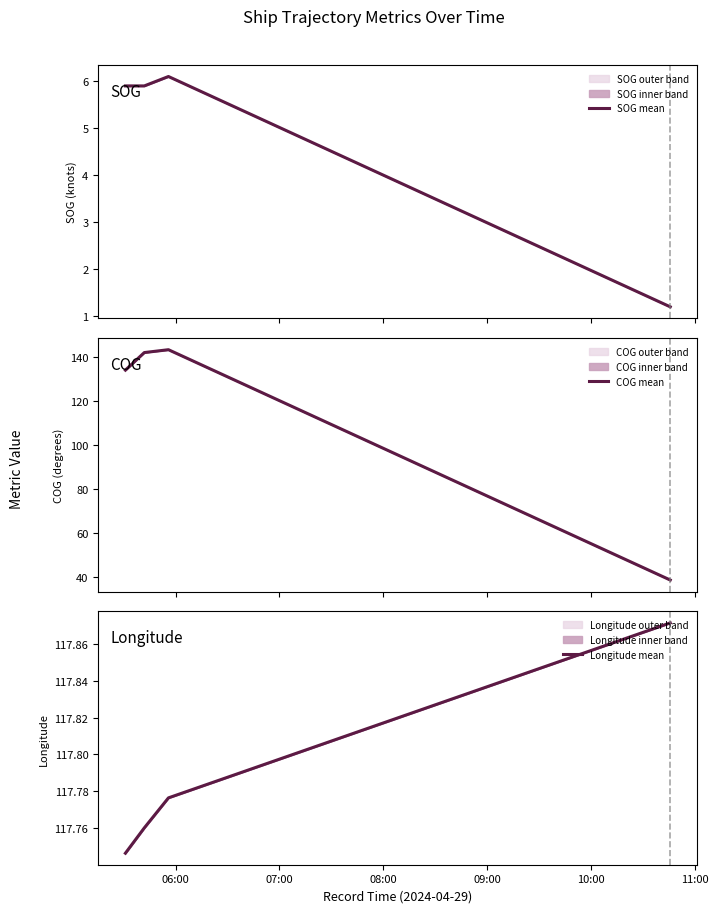

The value of Longitude mean at 09:00 is 181.2. True or false?

False